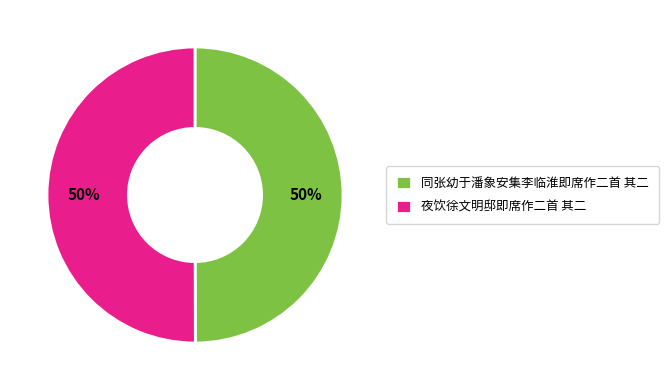

To the nearest percent, what percentage of the pie is 夜饮徐文明邸即席作二首 其二?

50%